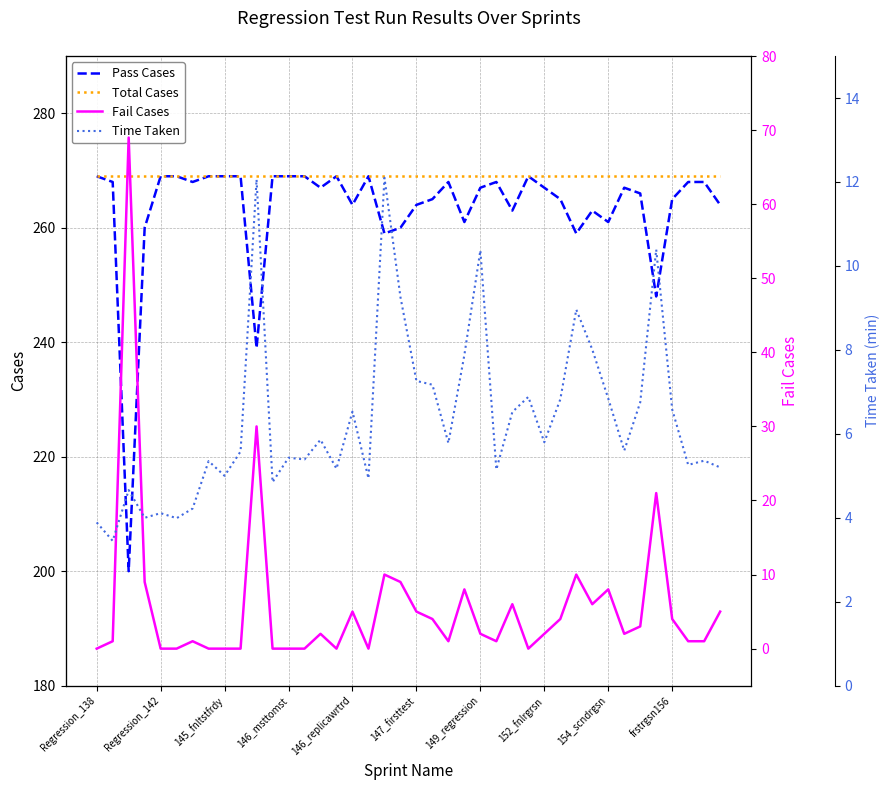

What is the greatest value displayed?

269.0